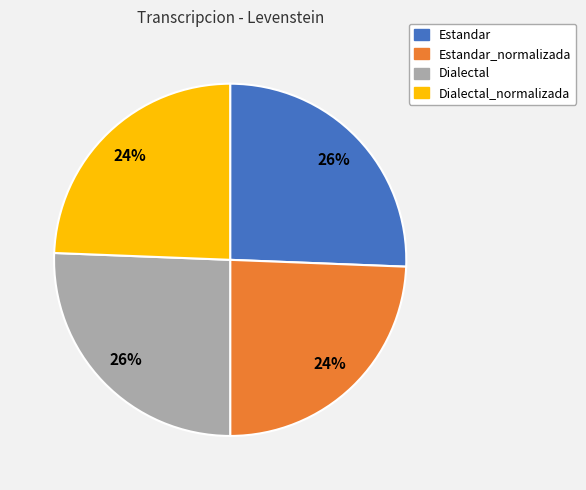

The Dialectal slice represents 15% of the pie. True or false?

False